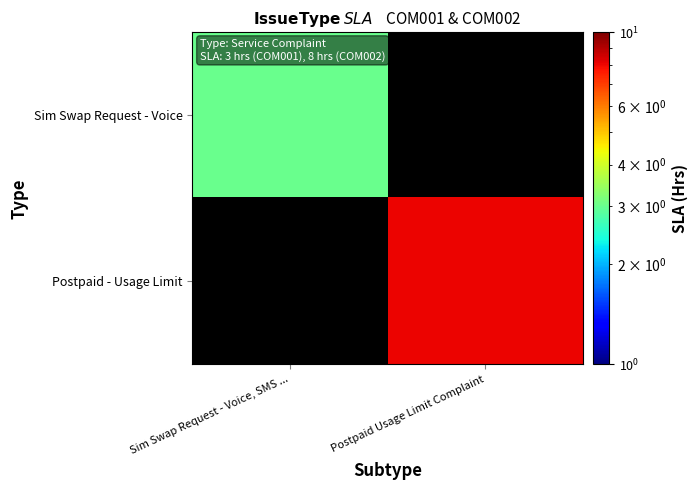

Rank the series by their average value, from lowest to highest.

Sim Swap Request - Voice, Postpaid - Usage Limit